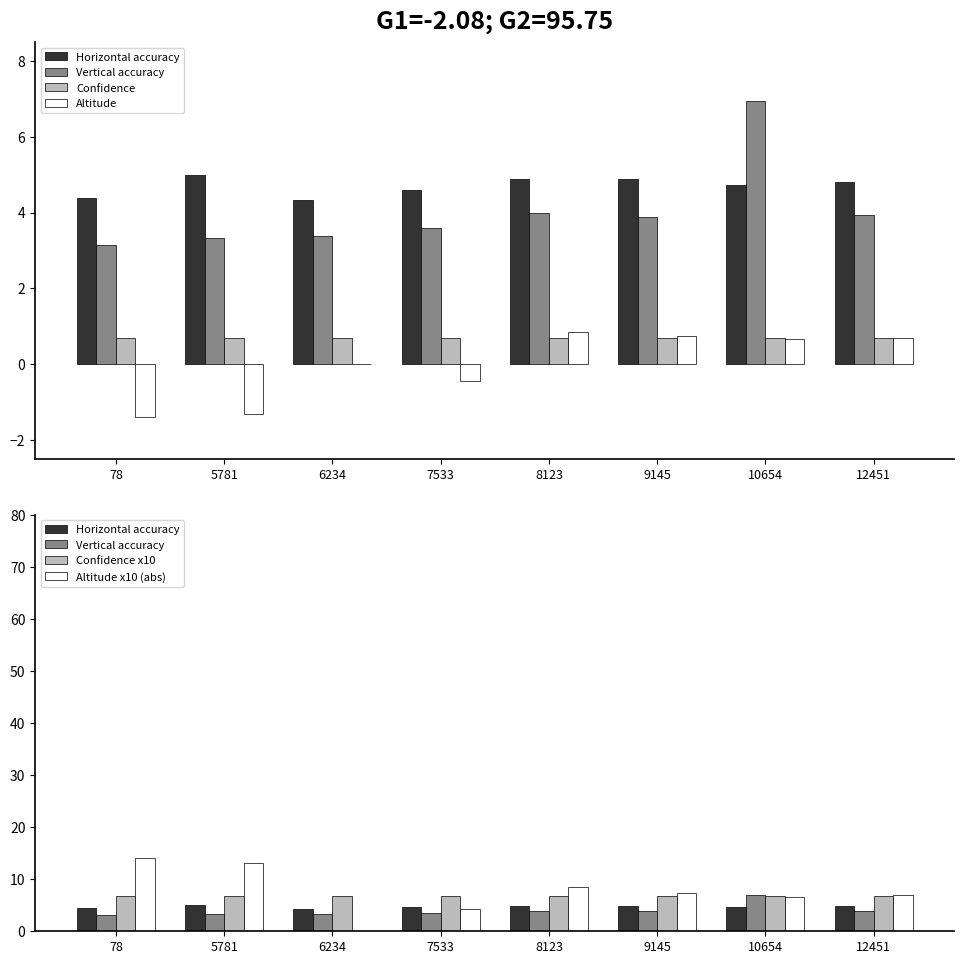

Between 9145 and 10654, which series saw the biggest shift?

Vertical accuracy